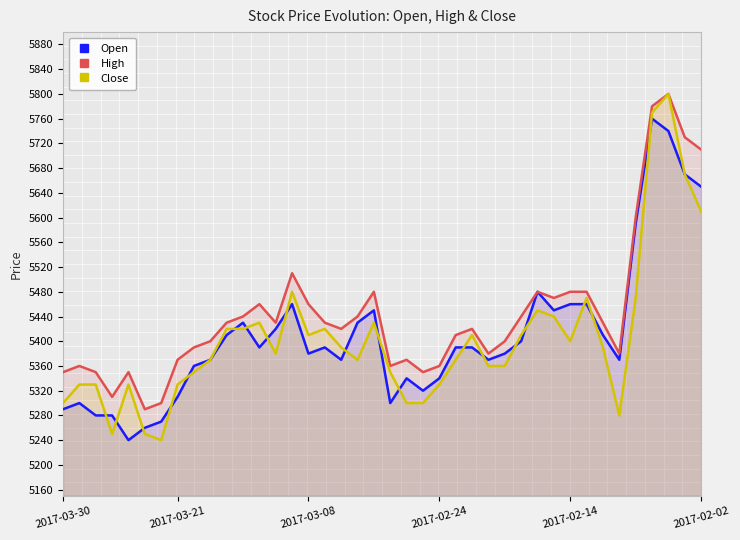

Rank the series at 25 from lowest to highest value.

Open, Close, High